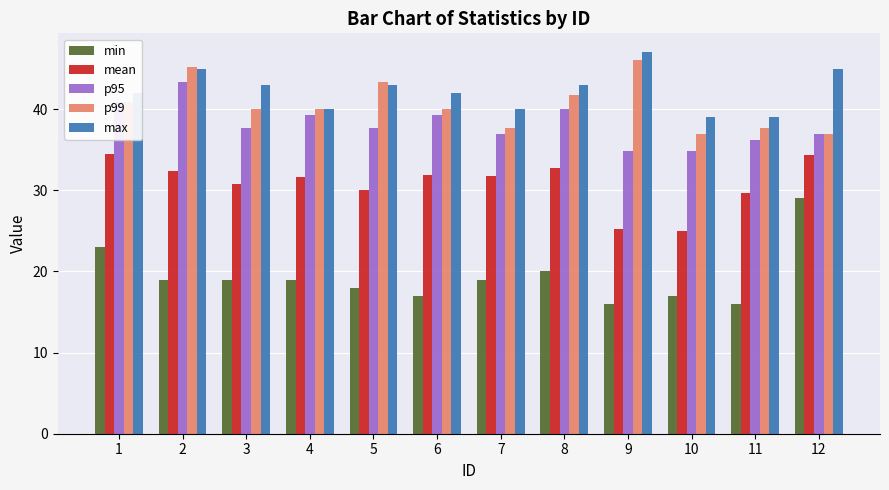

How many distinct data groups are displayed?

5